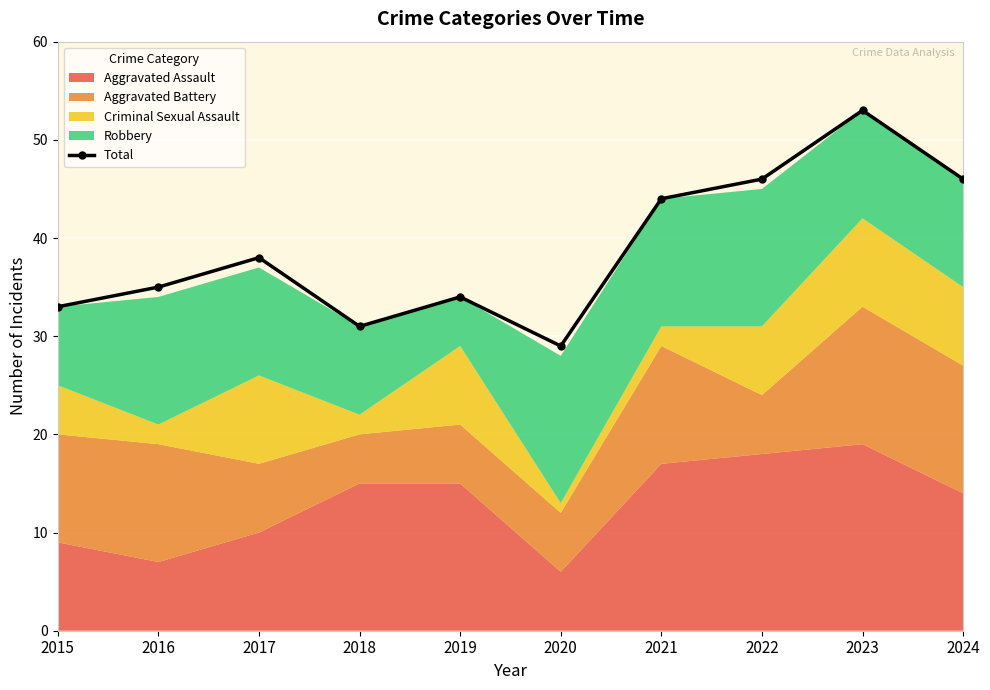

Approximately how many times larger is the value at 2023 compared to 2017?

1.4